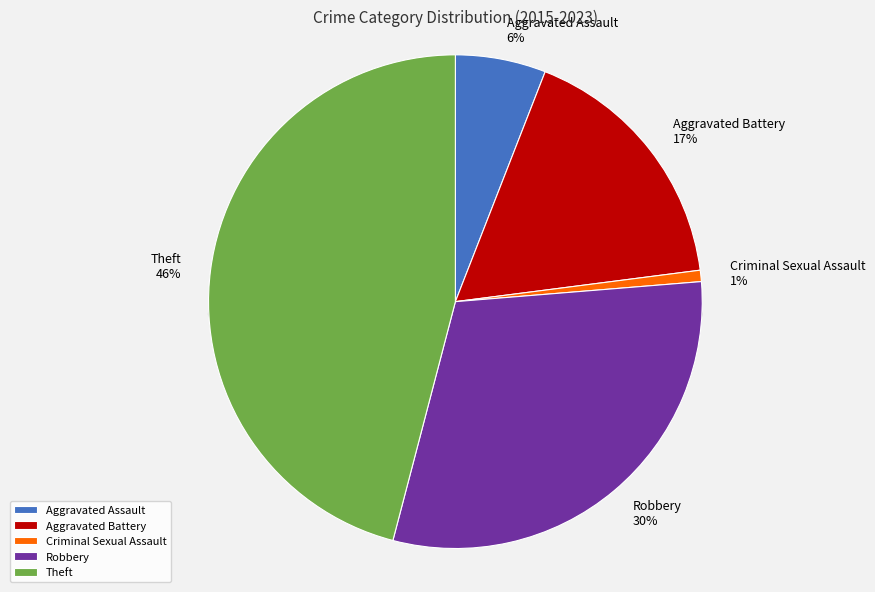

True or false: Aggravated Battery accounts for 17% of the total.

True